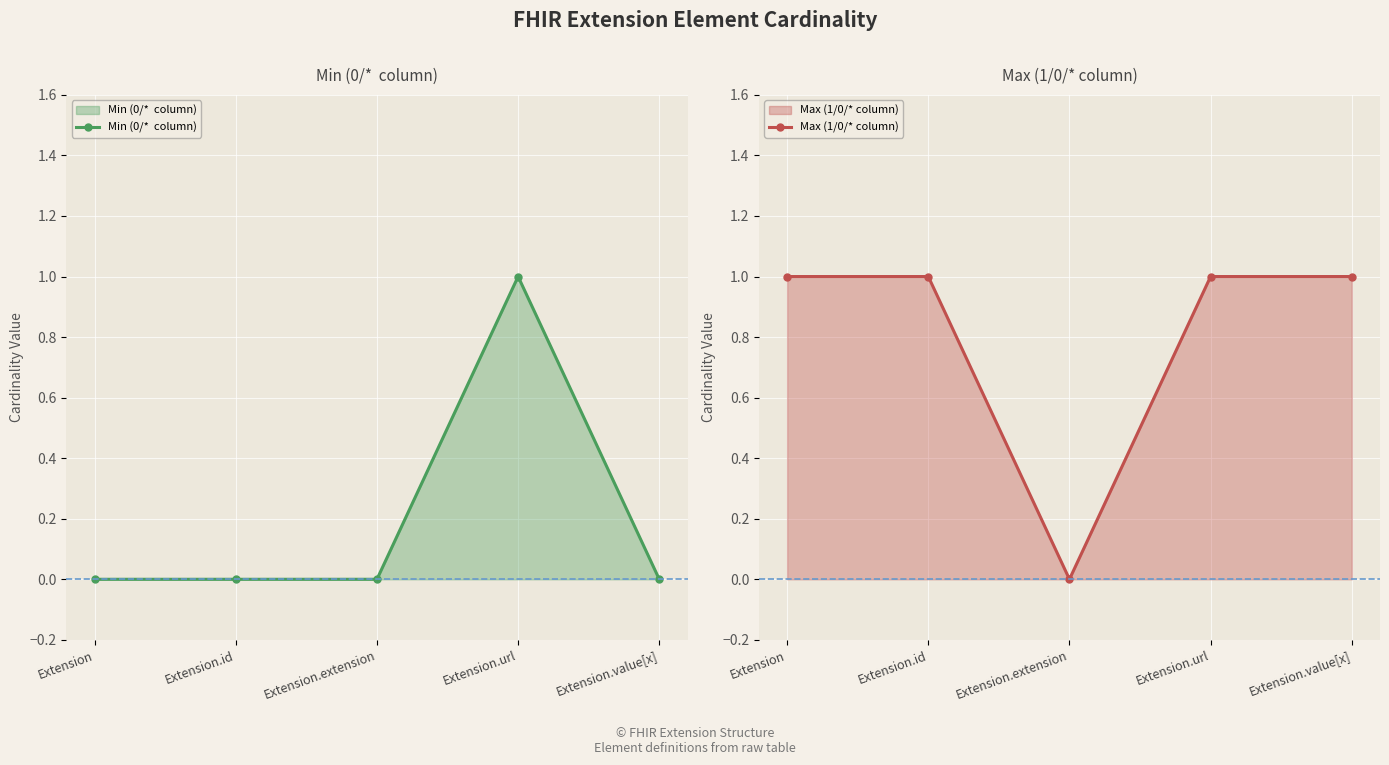

How many data points in Max (1/0/* column) are less than 1?

1